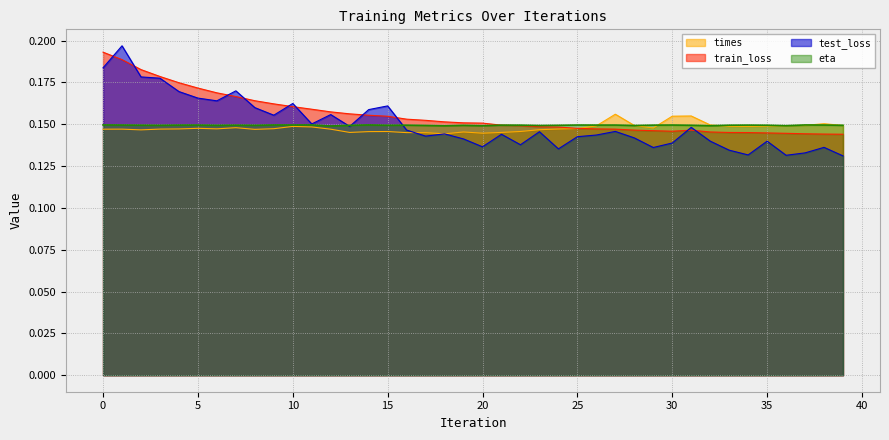

At how many categories does at least one series exceed 0?

40